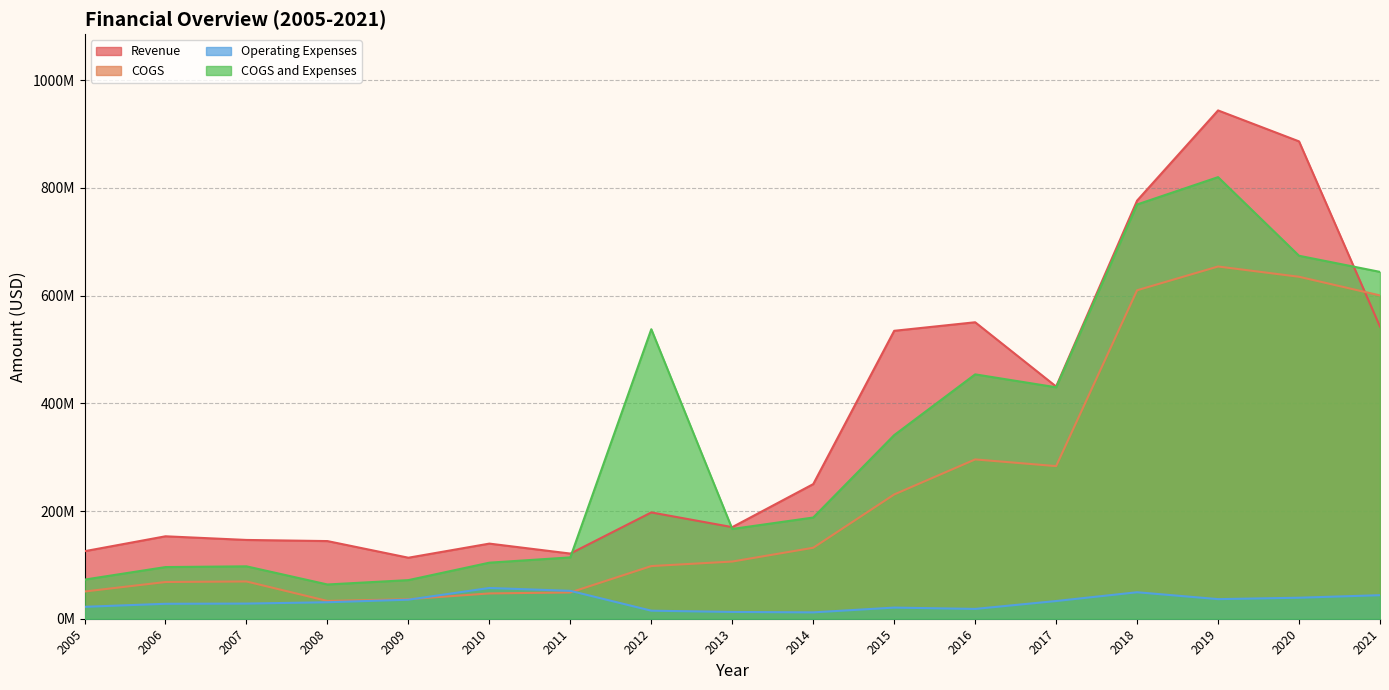

How many values in the Operating Expenses series exceed 30613000?

8